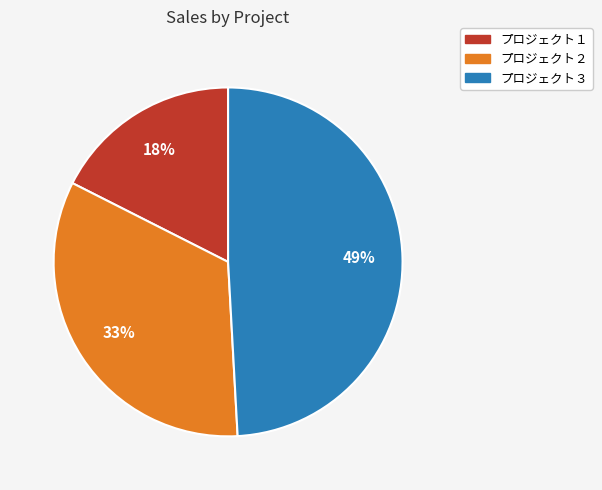

Does プロジェクト２ account for over 50% of the chart?

No